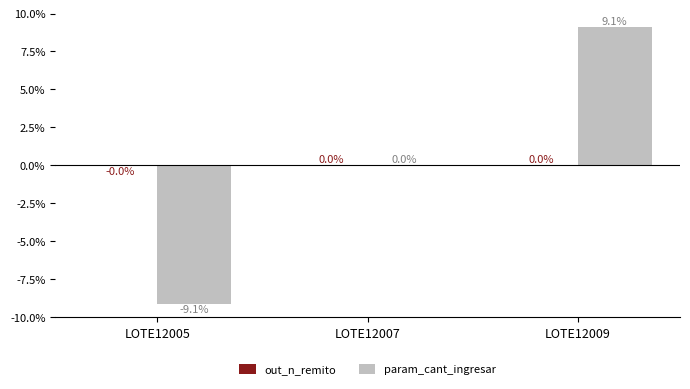

At which category is the sum across all series the highest?

LOTE12009